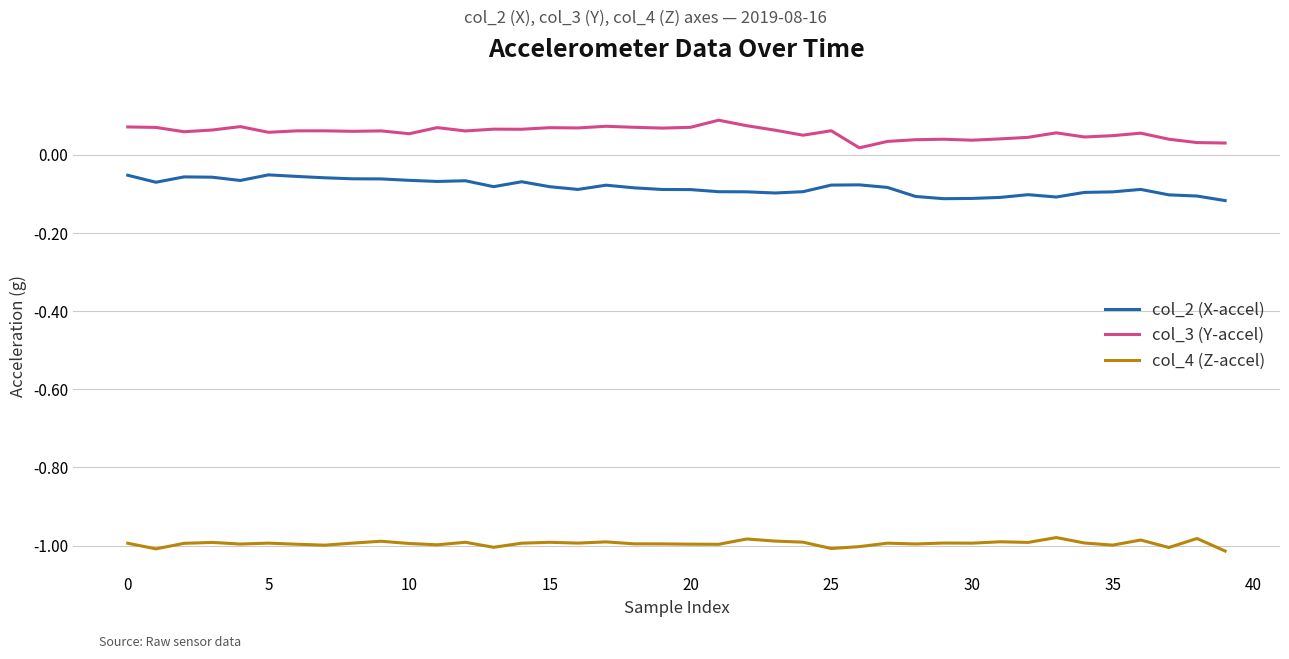

True or false: col_4 (Z-accel) and col_2 (X-accel) cross at least once.

False